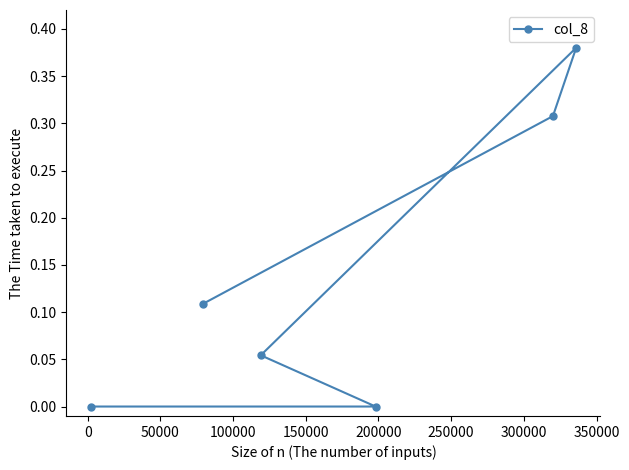

How many data points are above 0?

4